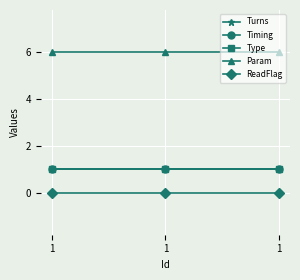

What is the sum of the Timing values at 1 and 1?

2